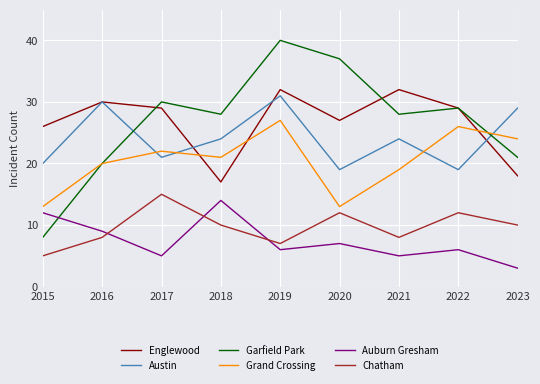

At which category is the sum across all series the highest?

2019